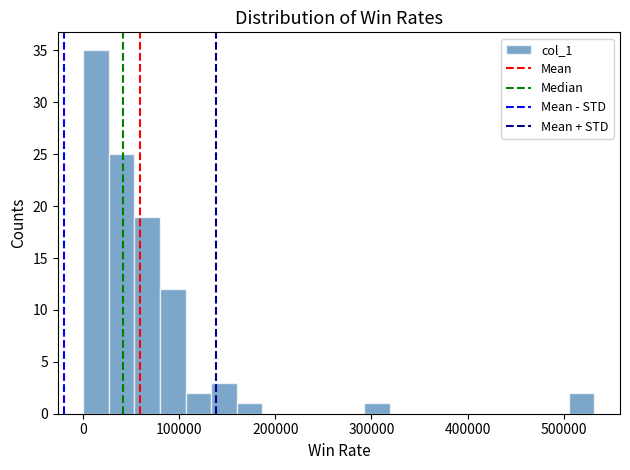

Around what value on the x-axis is the tallest bar? Give the approximate position of its centre, as read against the axis.

10000